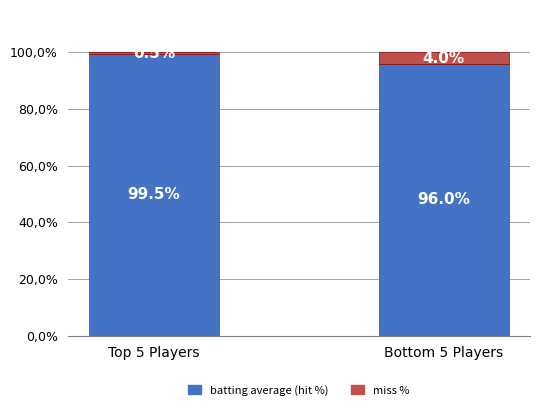

The miss % series shows 6.0 at Bottom 5 Players. True or false?

False